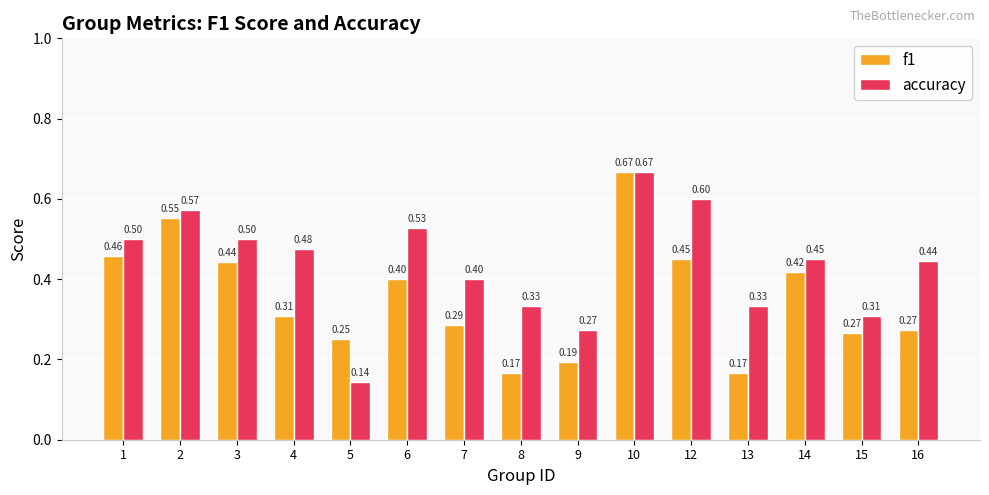

What is the value of the accuracy bar at the 7th from the left?

0.4